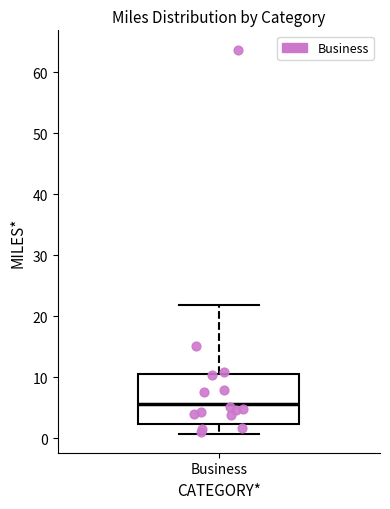

Where is the lower edge of the box for Business on the y-axis? The values are not printed on the chart, so give them approximately, as read against the axis.

2